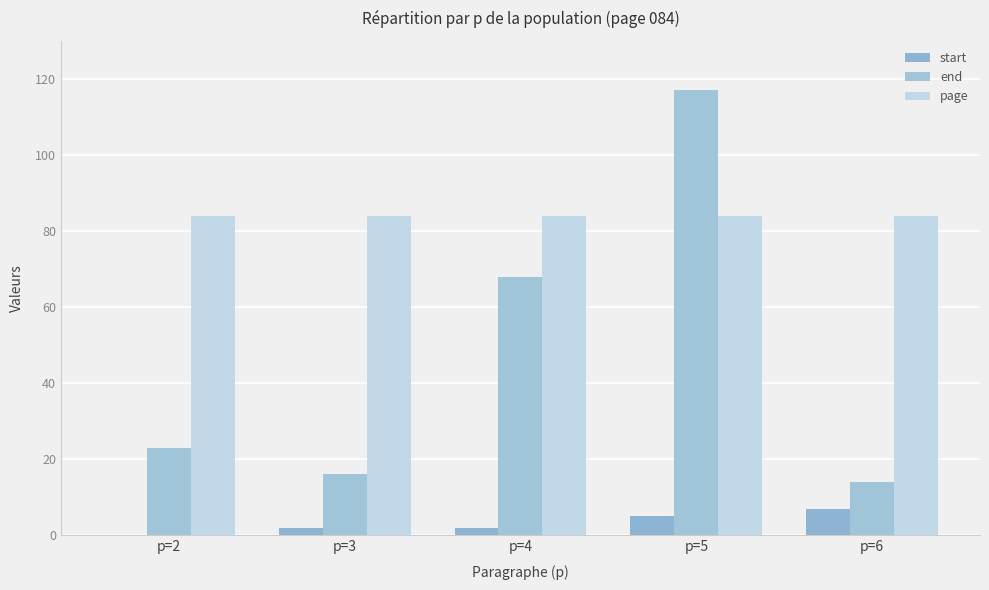

Where is start nearest to the value 3?

p=3